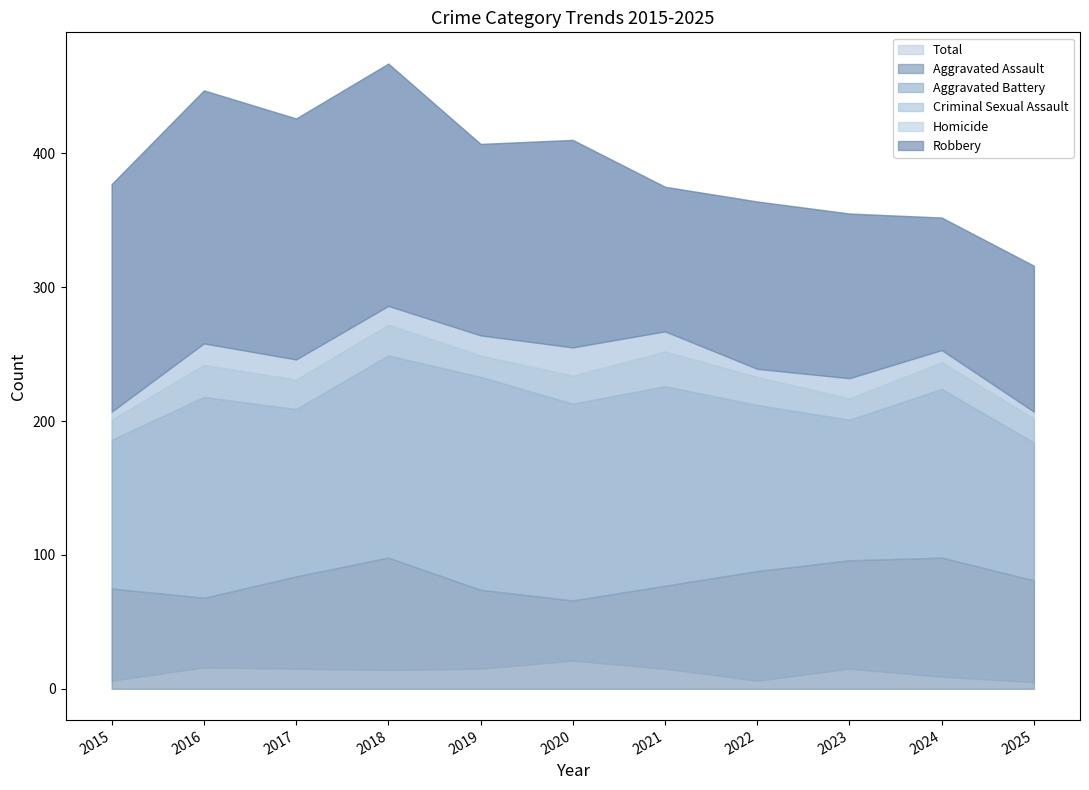

What is the difference between the highest and lowest values at 2017?

411